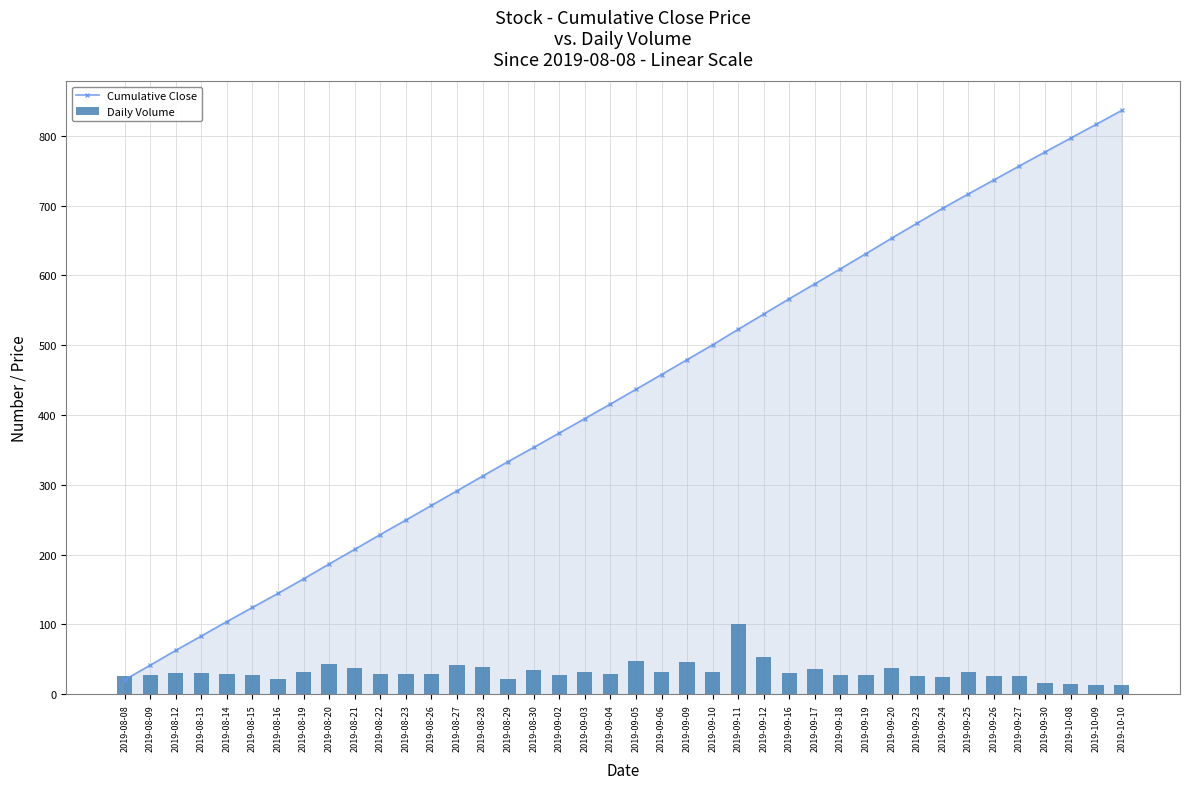

Which has a higher value, 2019-09-03 or 2019-09-23?

2019-09-23